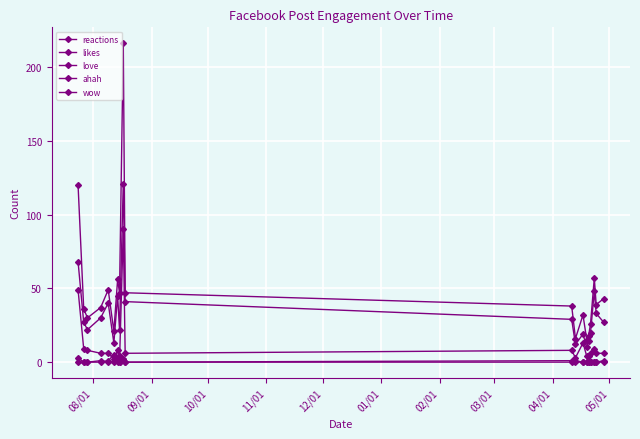

What is the label of the 18th point from the right?

09/01